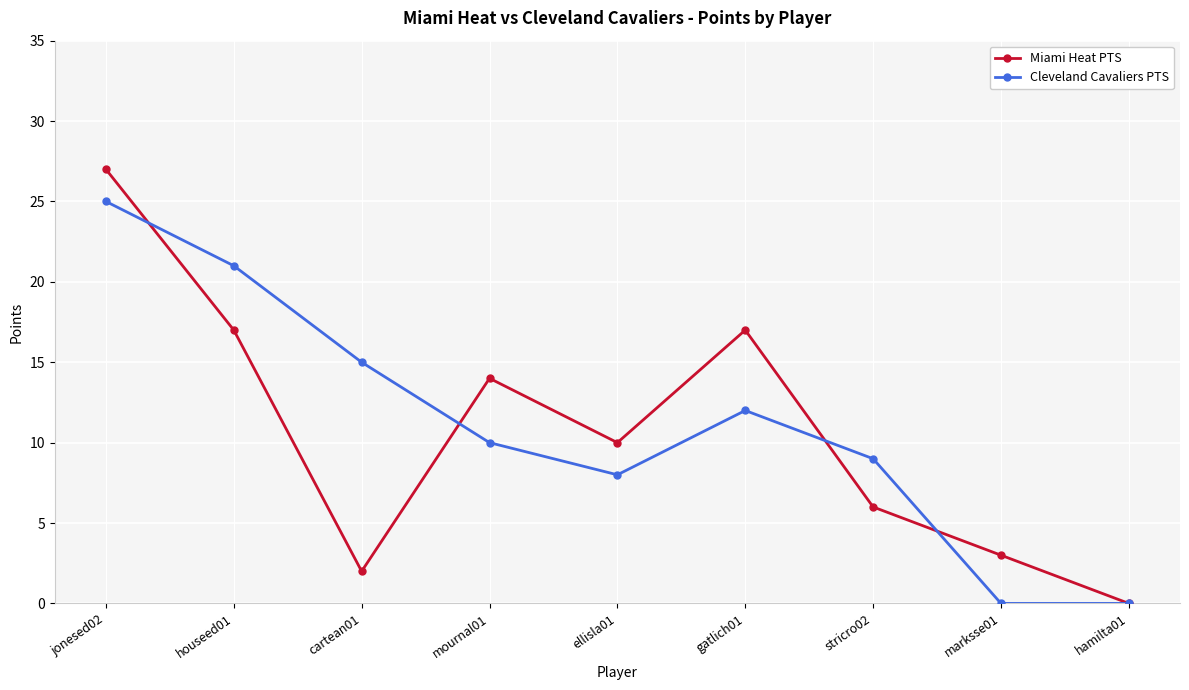

What is the spread (max minus min) of values at mournal01?

4